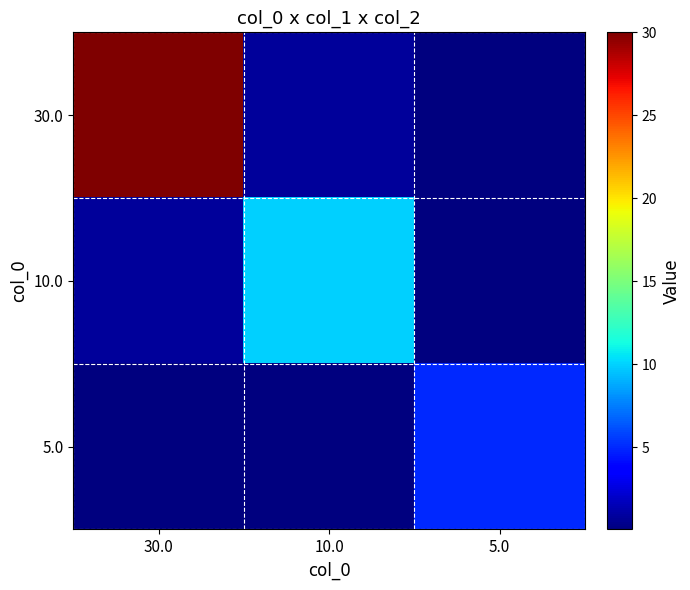

Which series has the largest range (max minus min)?

30.0